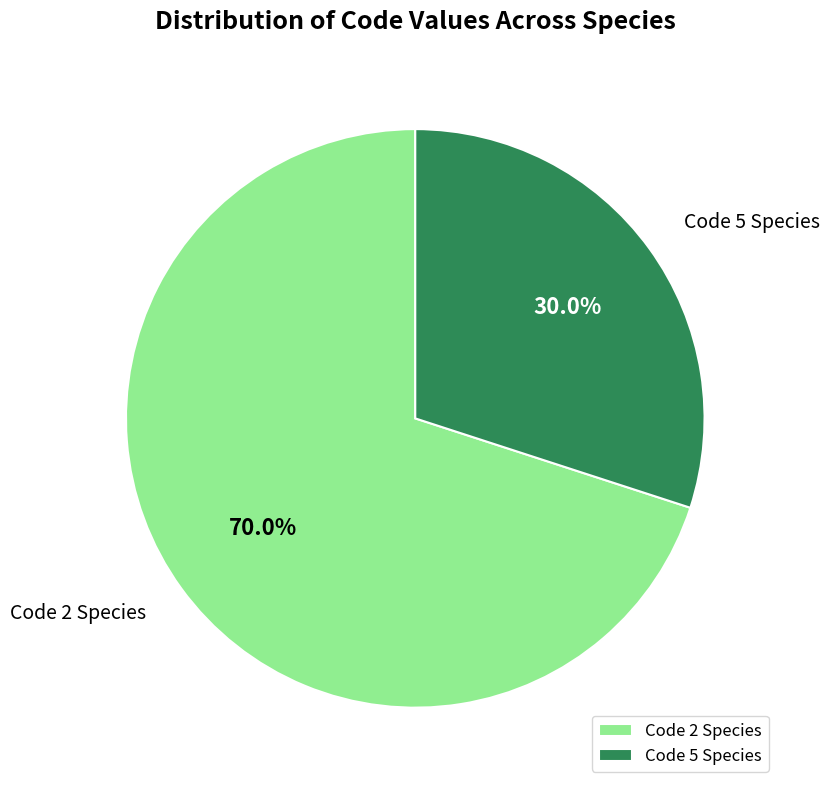

Count the number of slices in the pie.

2